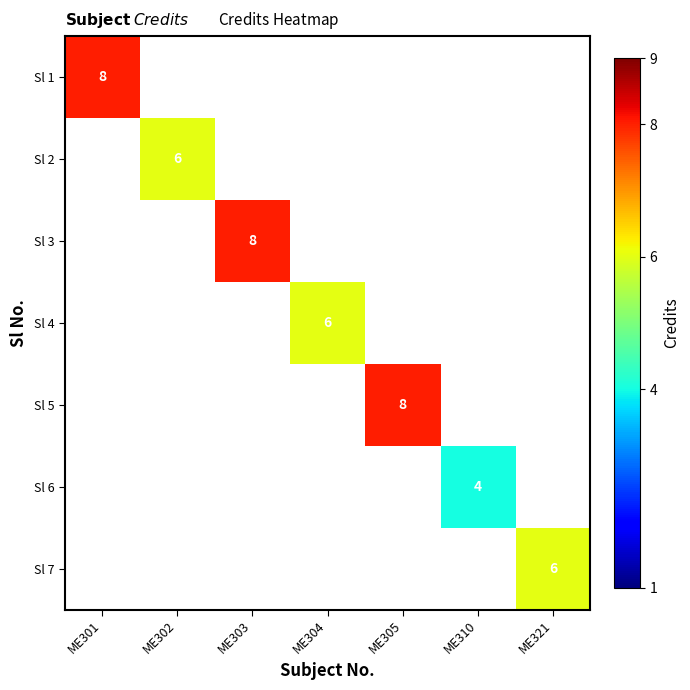

The value of Sl 2 at ME302 is 2. True or false?

False